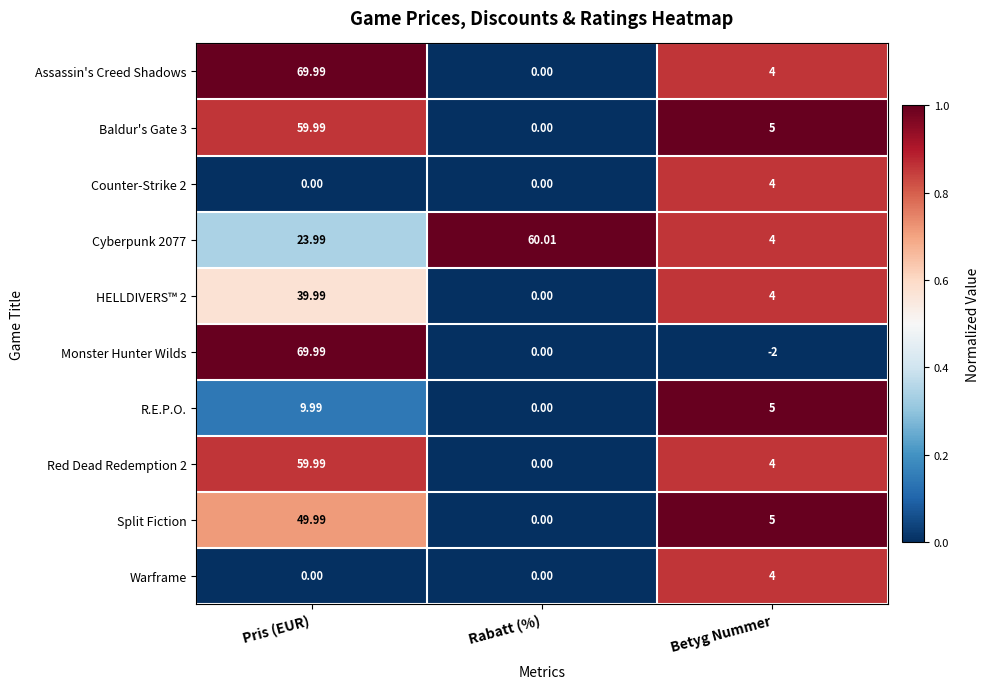

Where is Cyberpunk 2077 nearest to the value 32?

Pris (EUR)